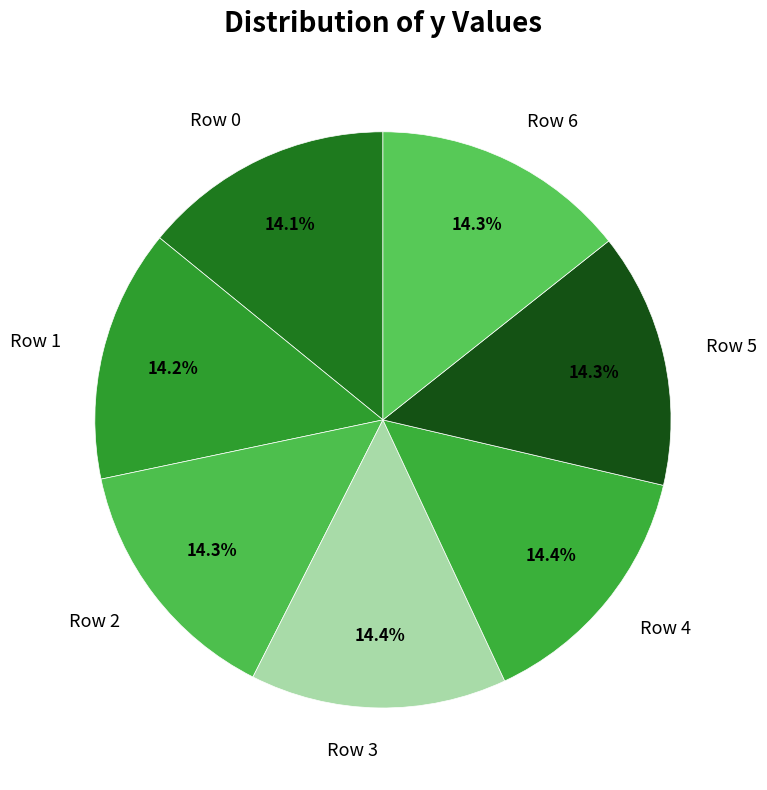

What is the ratio of the value at Row 5 to the value at Row 2?

1.0